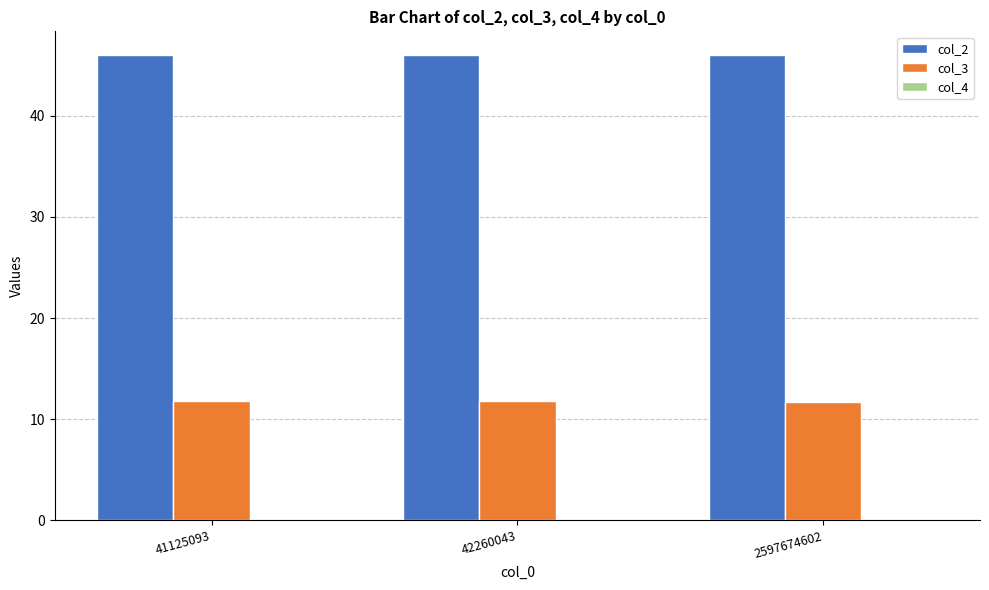

True or false: col_3 has a value of 11.8 at 42260043.

True